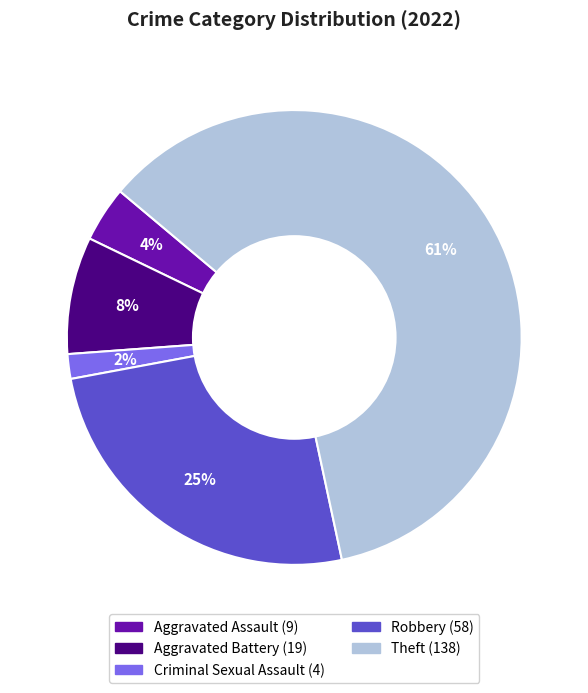

What is the ratio of the value at Robbery to the value at Aggravated Battery?

3.1